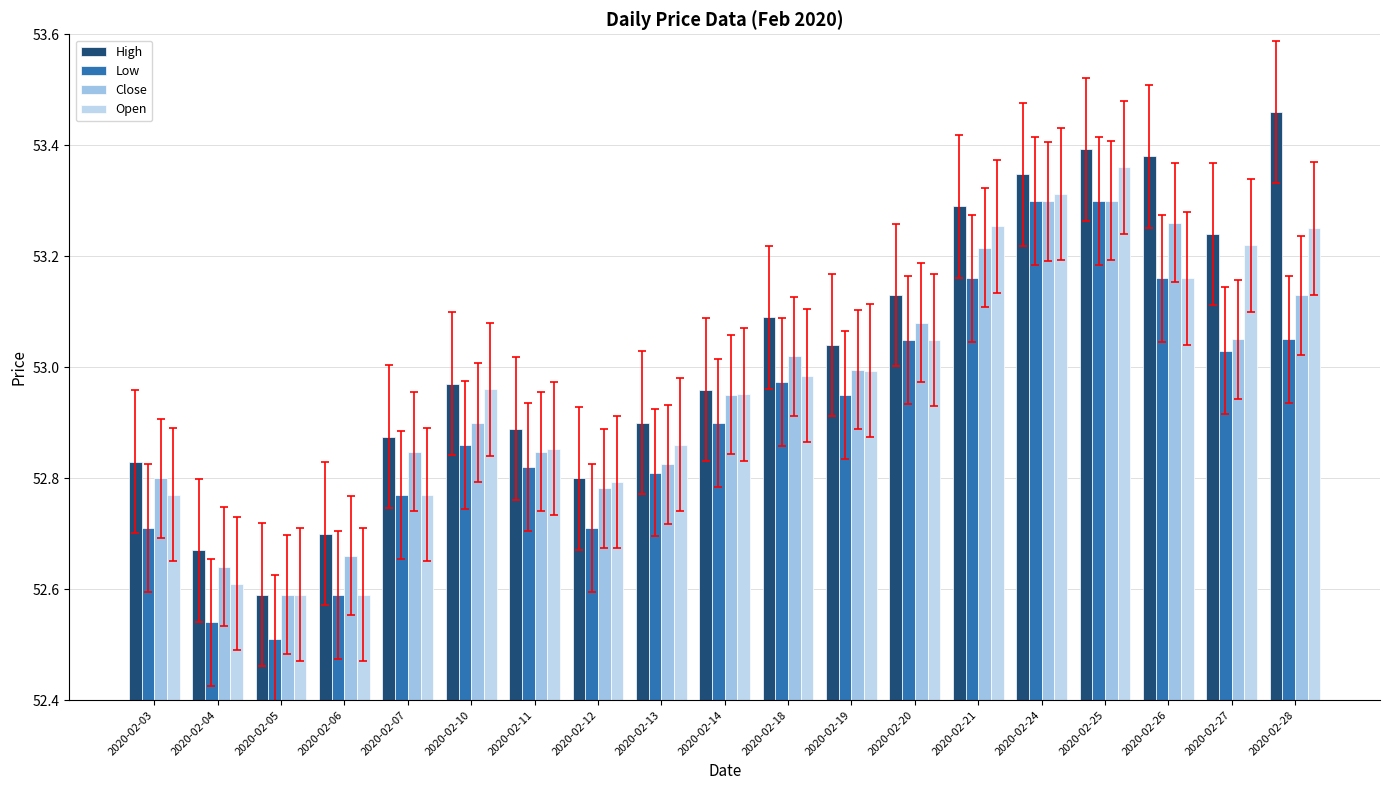

What is the smallest value displayed?

52.5